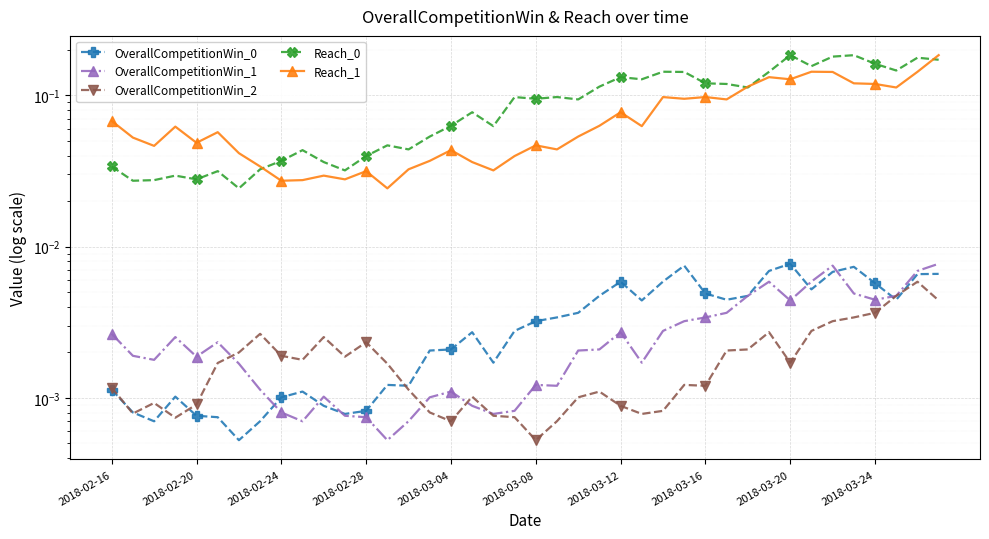

What is the average value of the Reach_0 series?

0.1